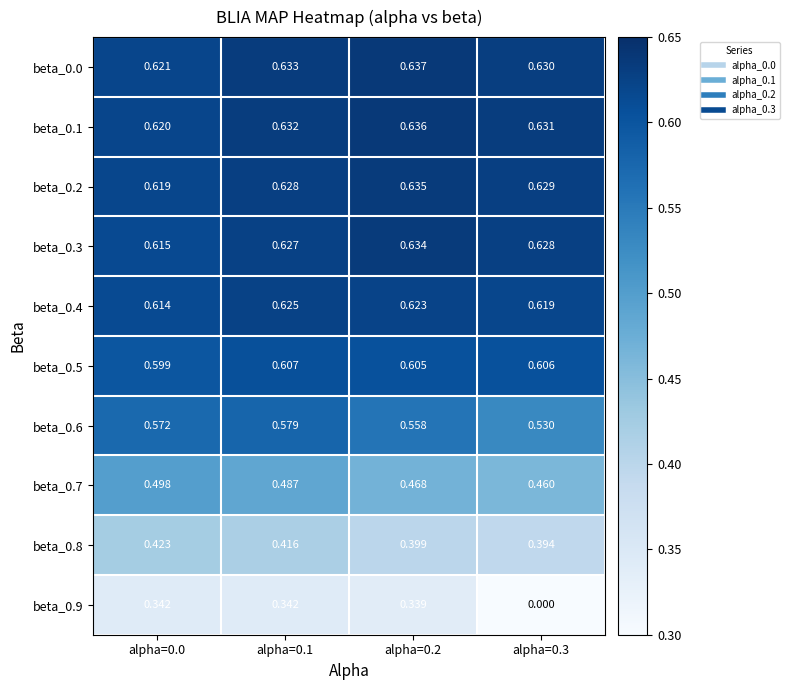

Is the value of beta_0.6 at alpha=0.2 greater than the value of beta_0.2 at alpha=0.1?

No